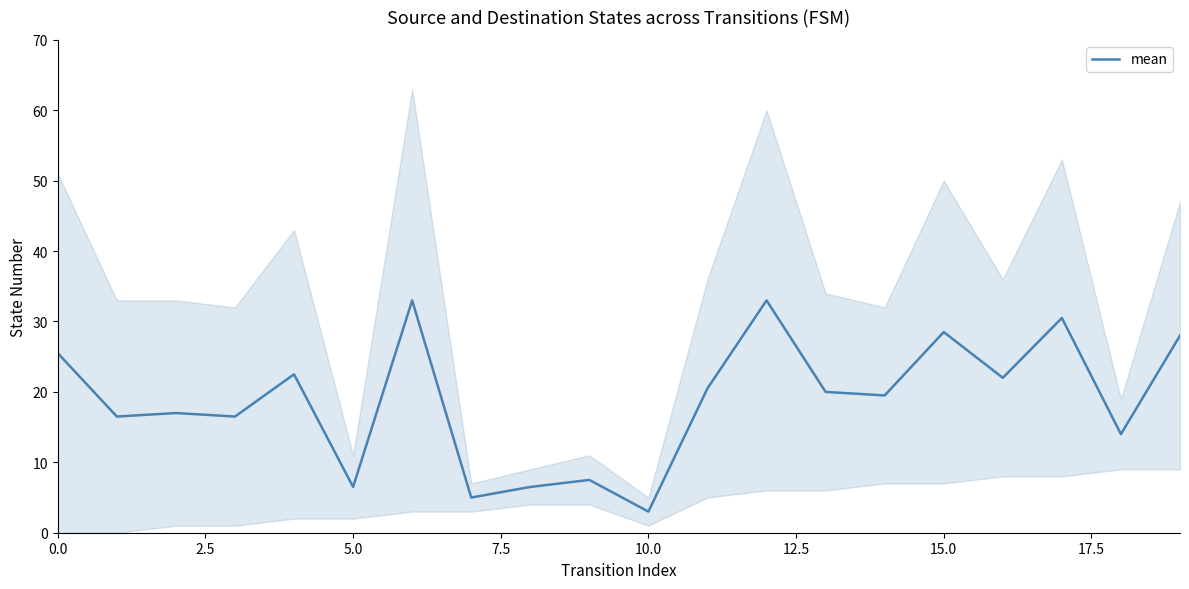

Reading left to right, list all the values displayed in this chart.

25.5	16.5	17.0	16.5	22.5	6.5	33.0	5.0	6.5	7.5	3.0	20.5	33.0	20.0	19.5	28.5	22.0	30.5	14.0	28.0